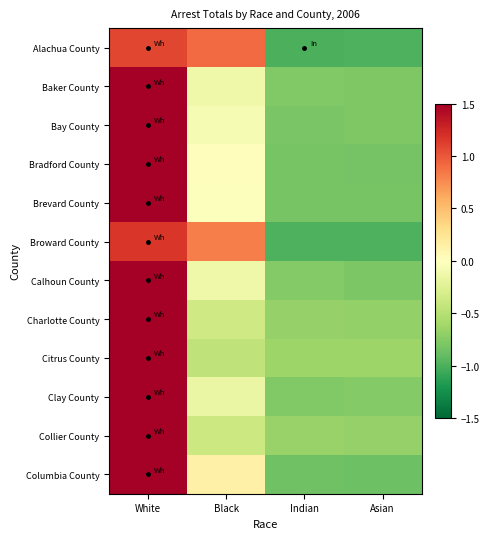

Which has a higher value, Indian or Black?

Black